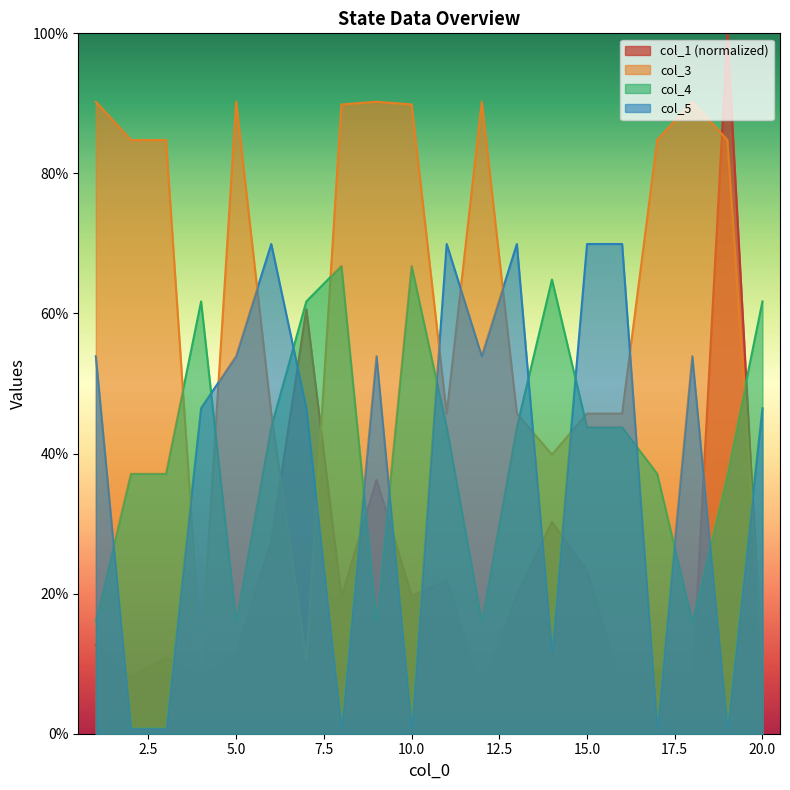

What is the difference between the maximum and minimum values in the col_1 series?

0.9